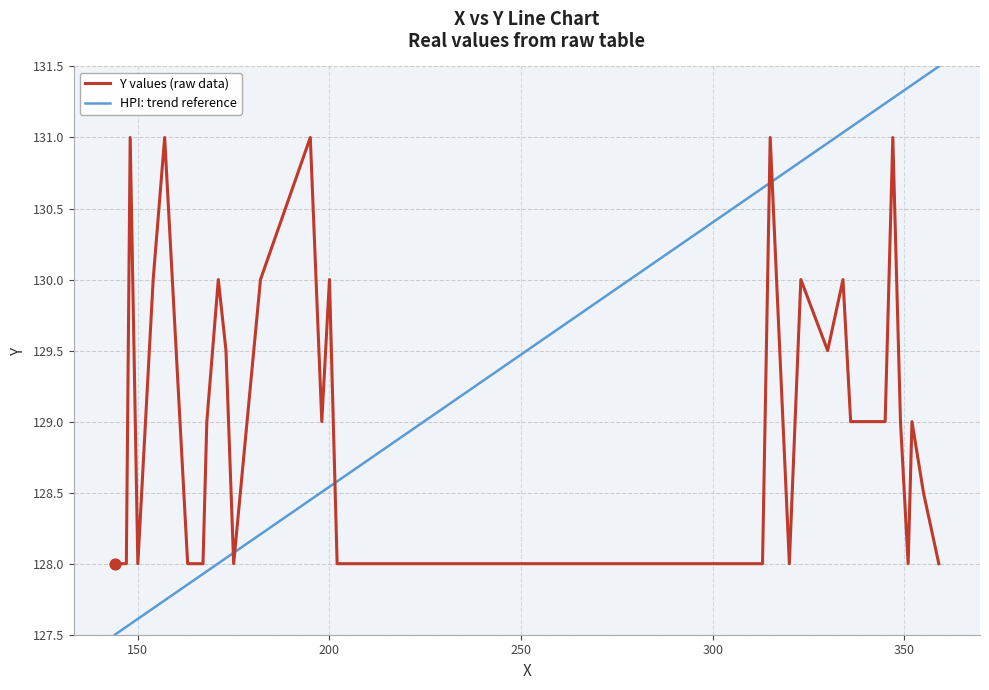

Which series has the largest total across all categories?

HPI: trend reference